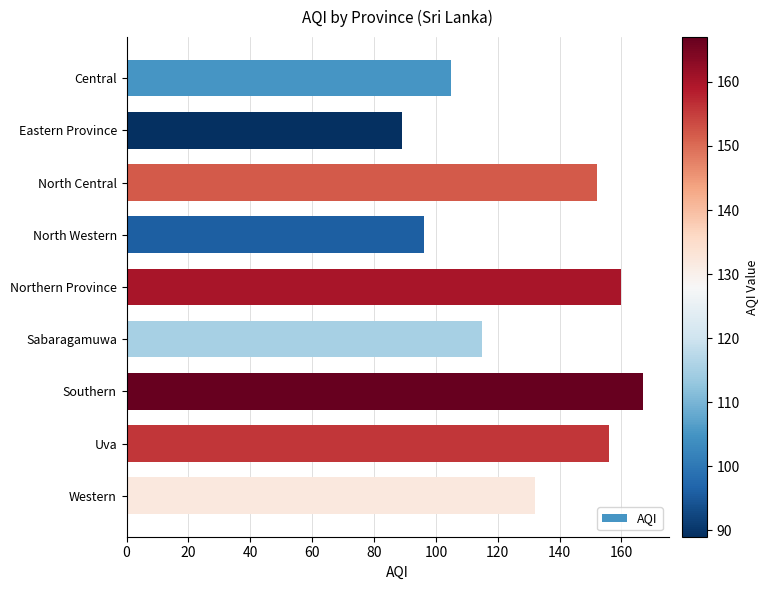

How many values are below 132?

4